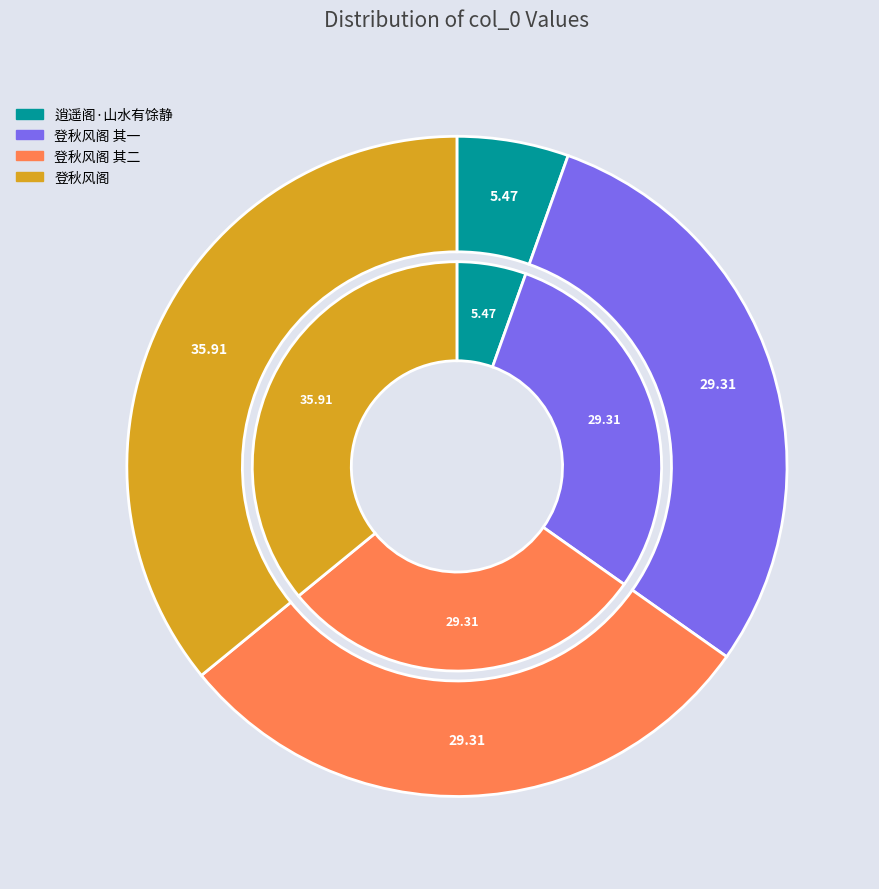

Is the sum of 逍遥阁·山水有馀静 and 又九月十四日登秋风阁以馀霞散成绮澄江静如练为韵分得馀静二字 greater than half?

No